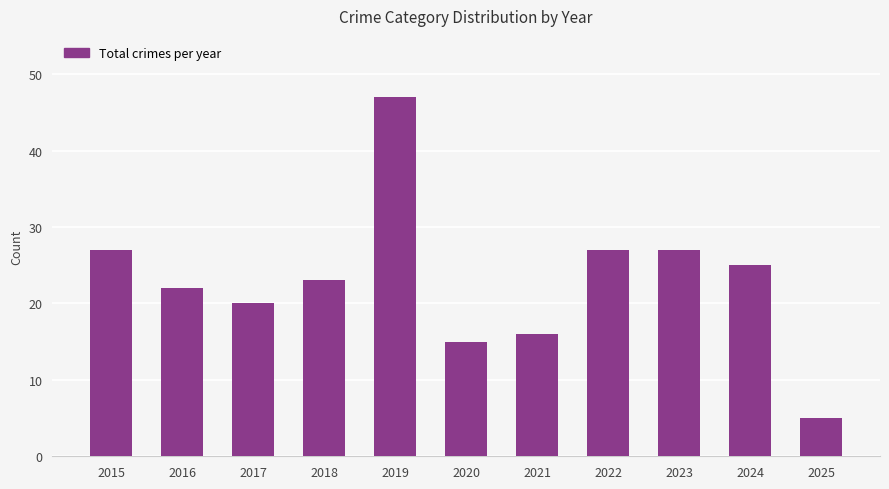

Which has a higher value, 2025 or 2018?

2018